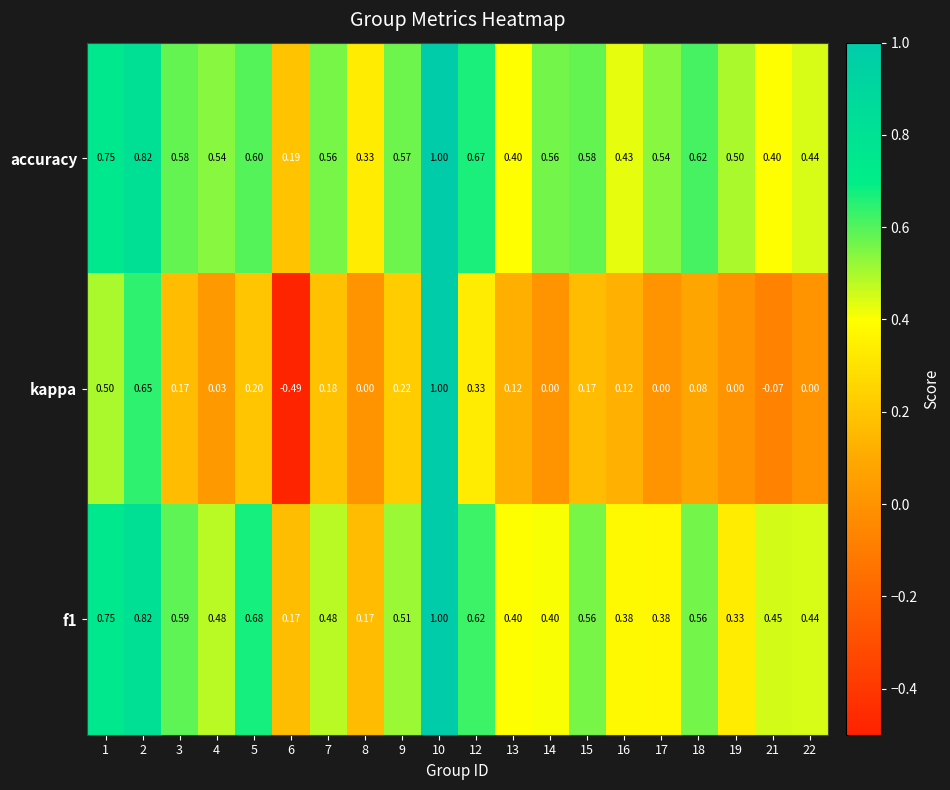

Which label corresponds to the smallest value in the chart?

6